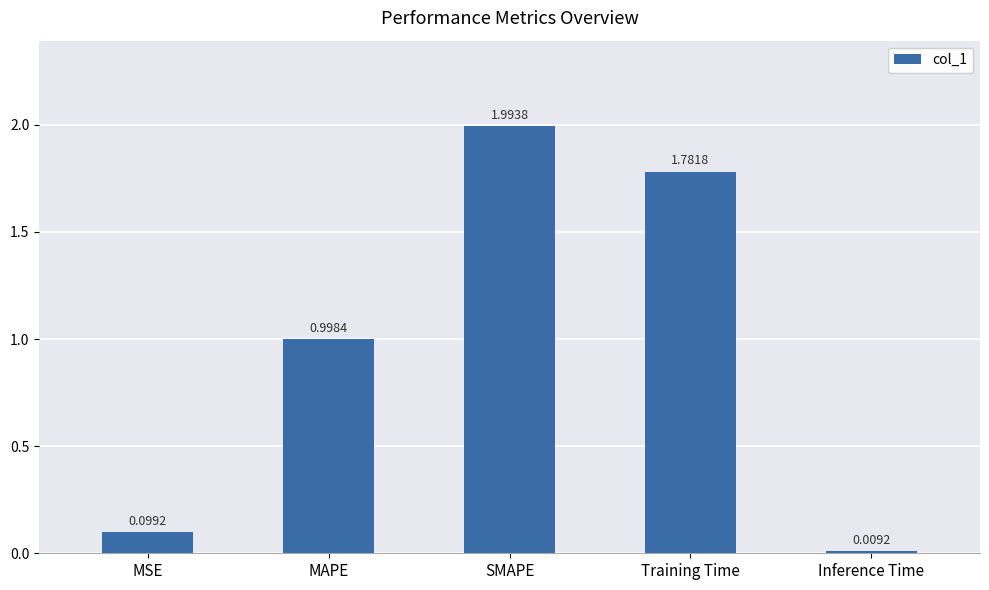

Rank the categories by value from lowest to highest.

Inference Time, MSE, MAPE, Training Time, SMAPE